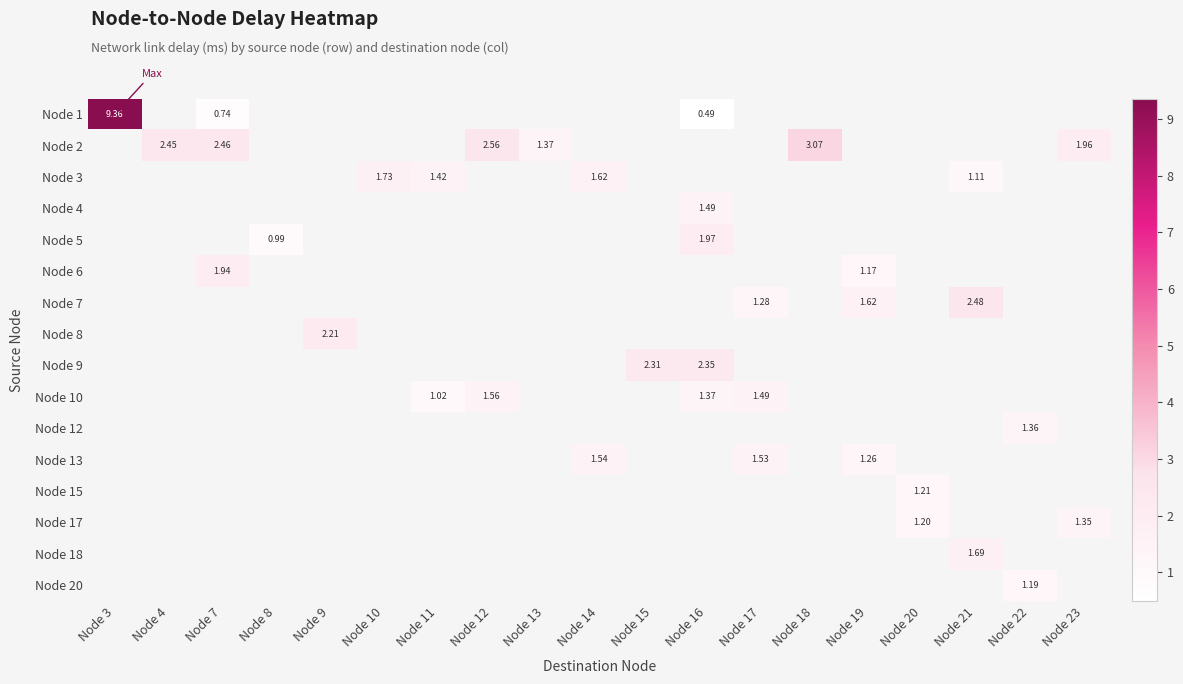

The Node 17 series shows 0.3 at Node 23. True or false?

False